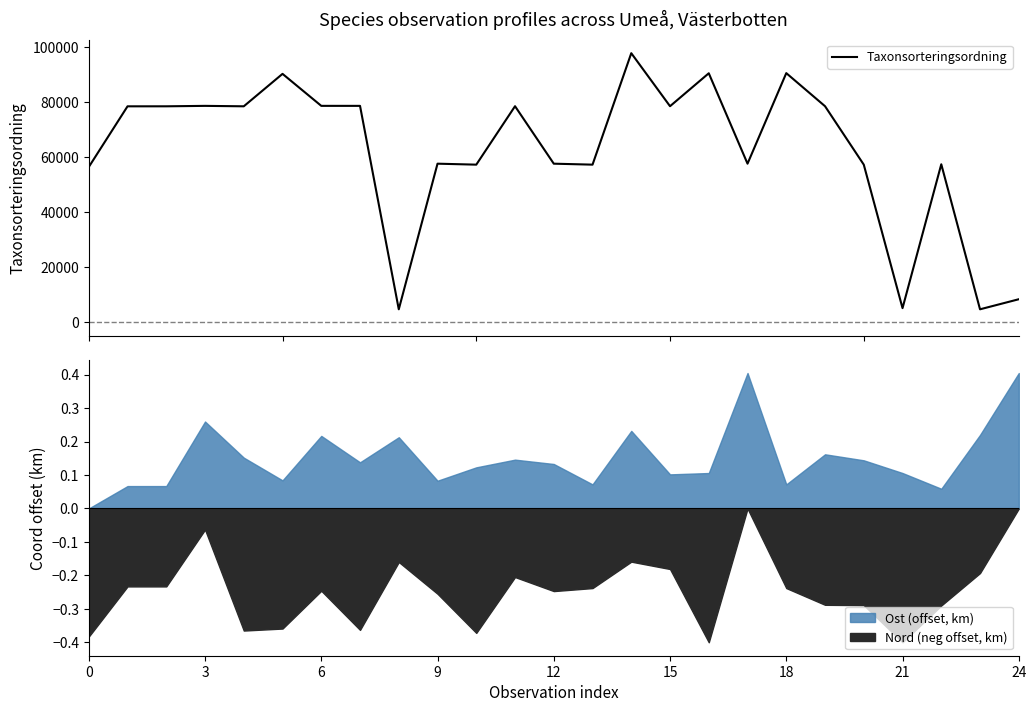

What is the minimum value for Taxonsorteringsordning?

4766